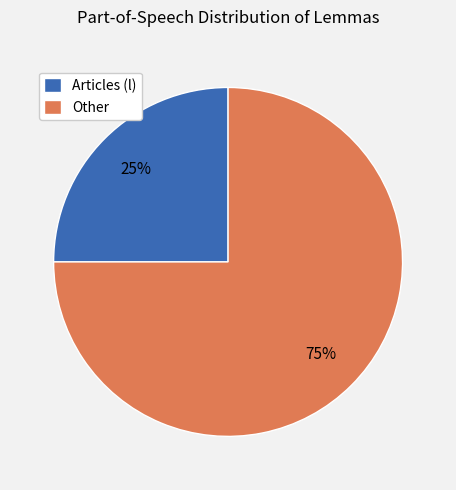

Which has a higher value, Other or Articles (l)?

Other